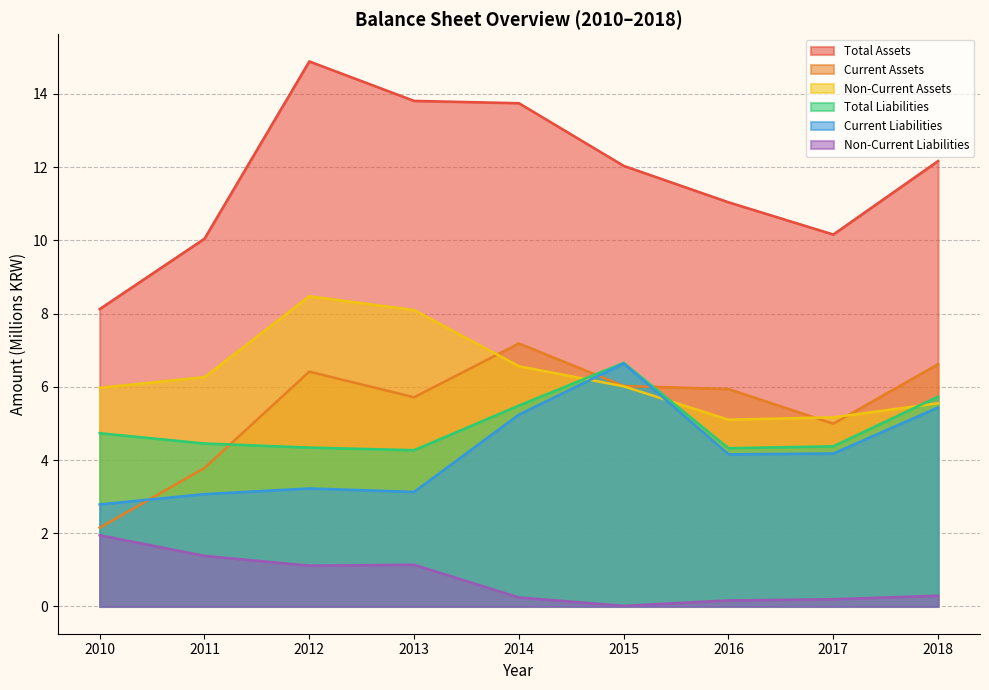

Rank the categories by Total Assets value from lowest to highest.

2010, 2011, 2017, 2016, 2015, 2018, 2014, 2013, 2012